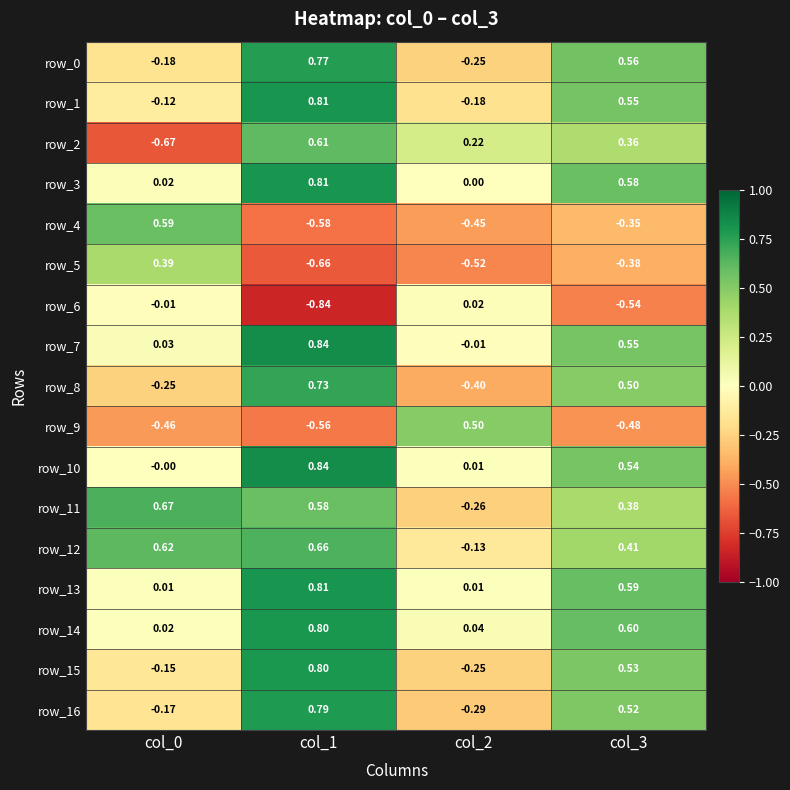

Is the value of row_5 at col_3 greater than the value of row_14 at col_2?

No